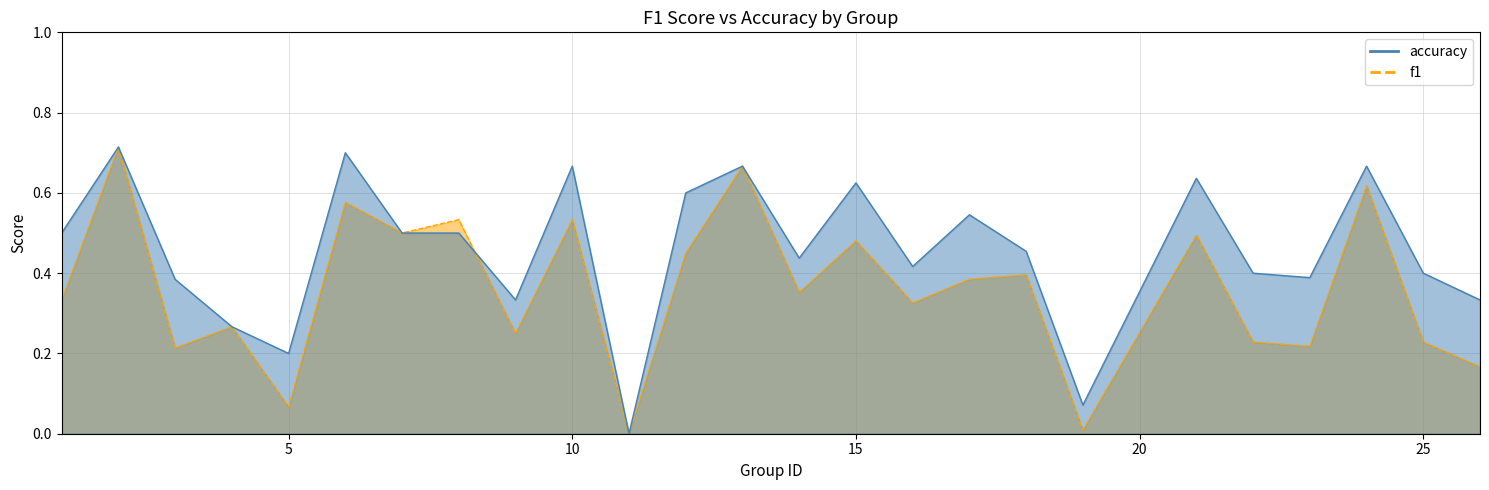

What is the difference between the maximum and minimum values in the f1 series?

0.7